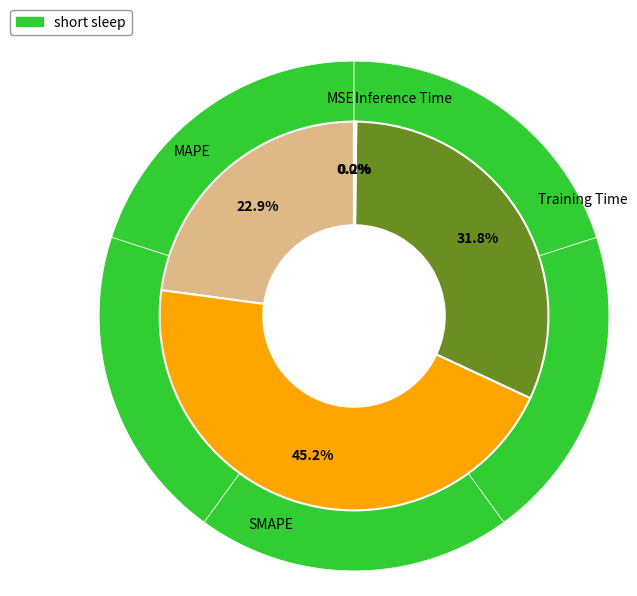

Rank the categories by value from highest to lowest.

SMAPE, Training Time, MAPE, Inference Time, MSE